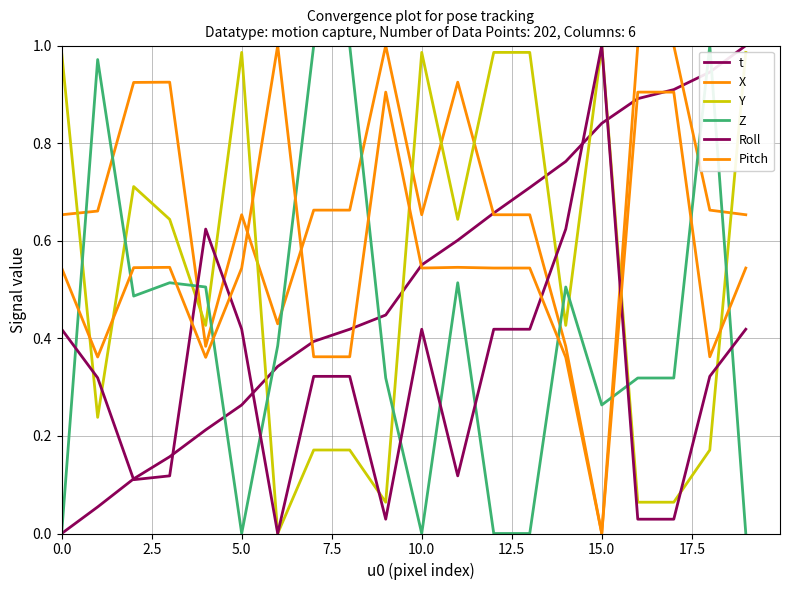

How many interior local peaks does the Z series have?

5